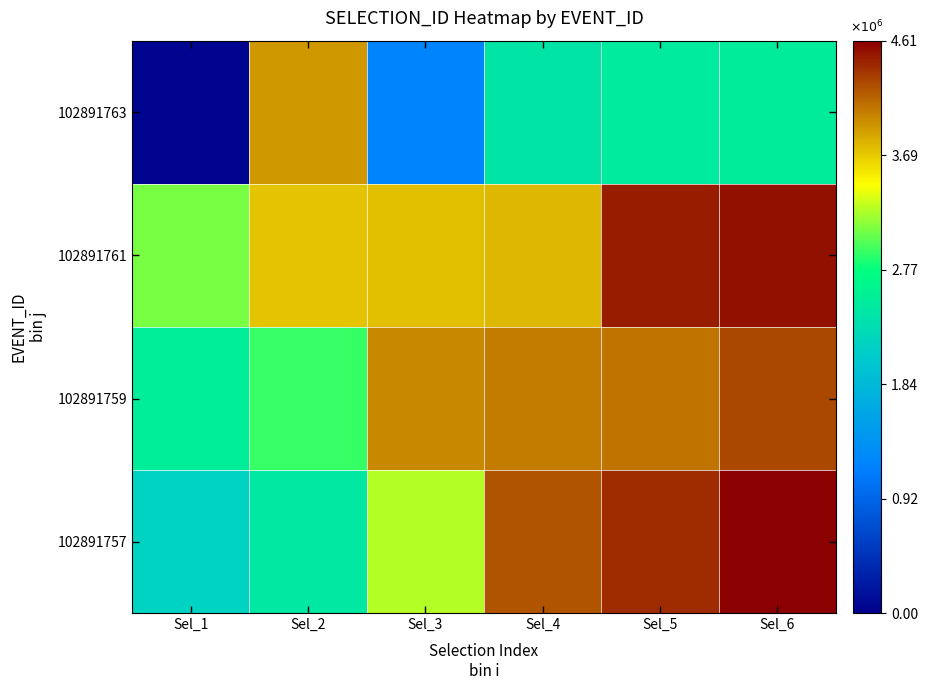

Which series has the largest total across all categories?

102891761